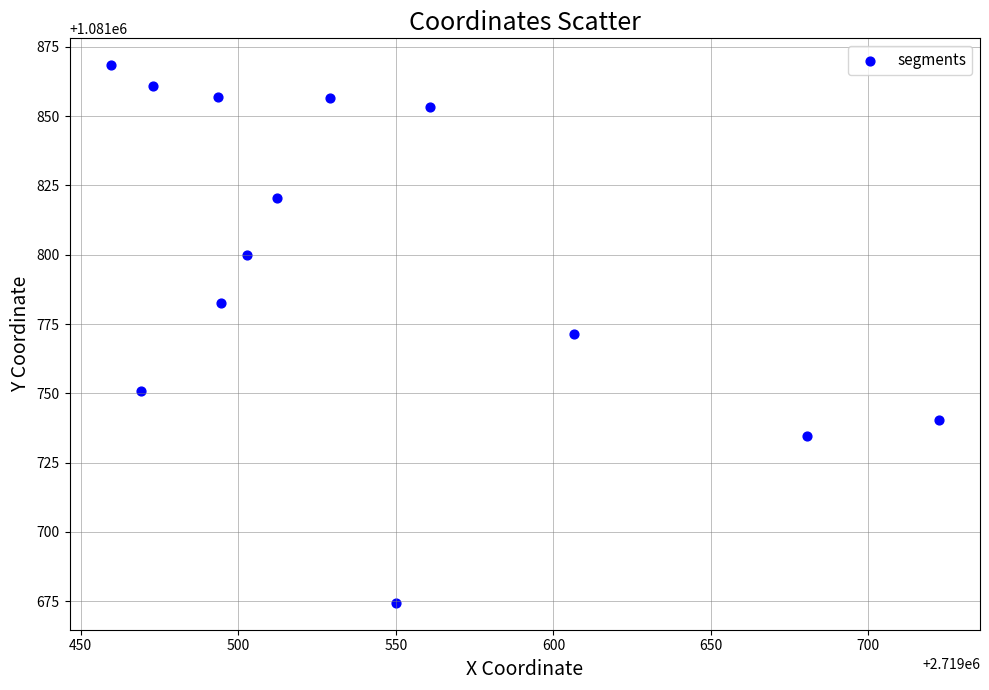

What is the range of Y values (max minus min)?

193.9